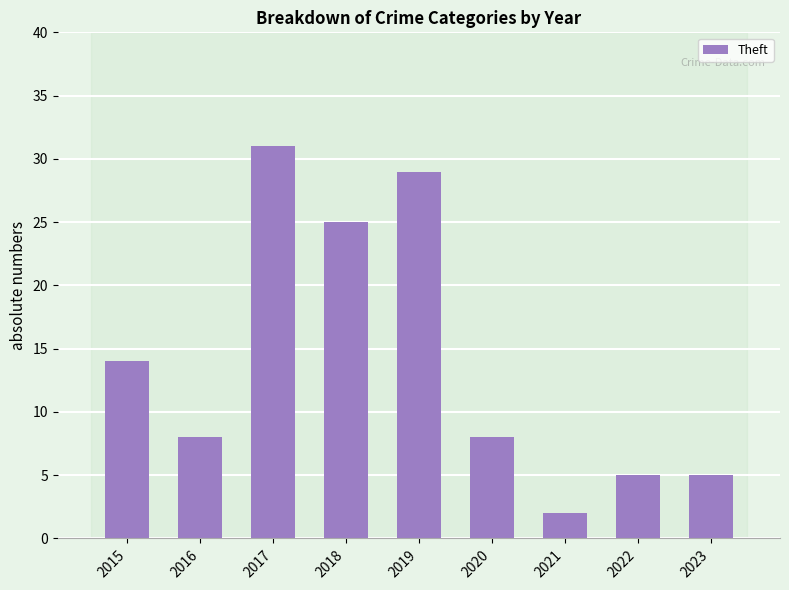

What is the ratio of the value at 2020 to the value at 2023?

1.6